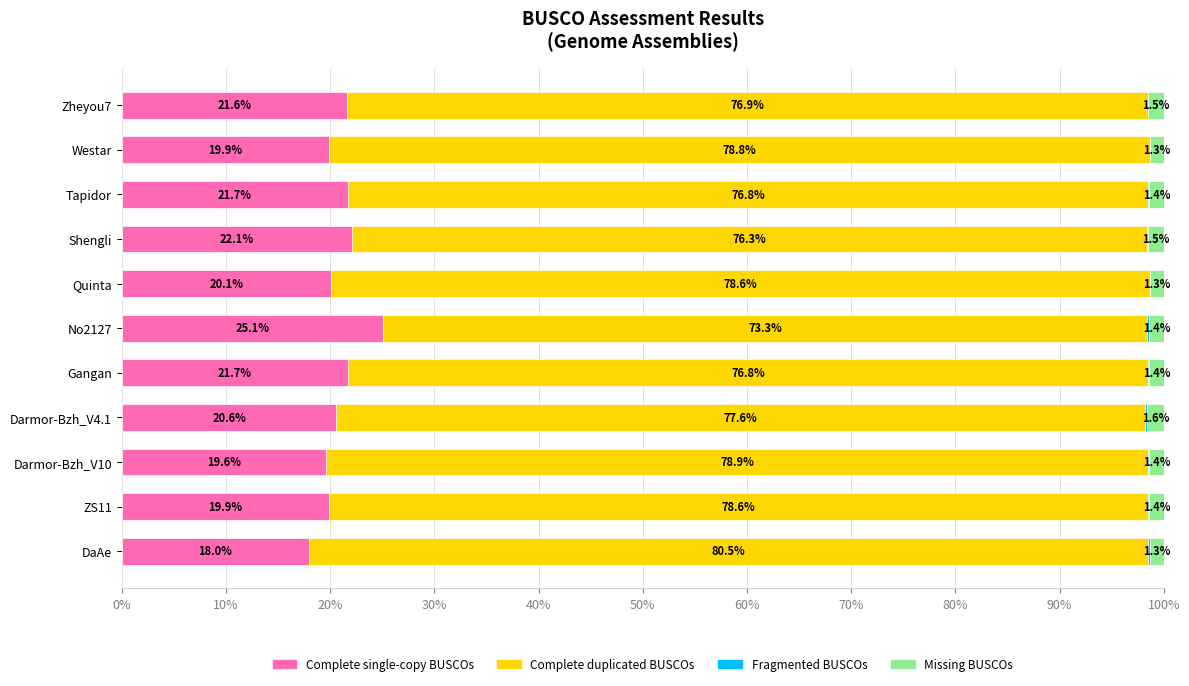

Where is Complete single-copy BUSCOs nearest to the value 21?

Darmor-Bzh_V4.1